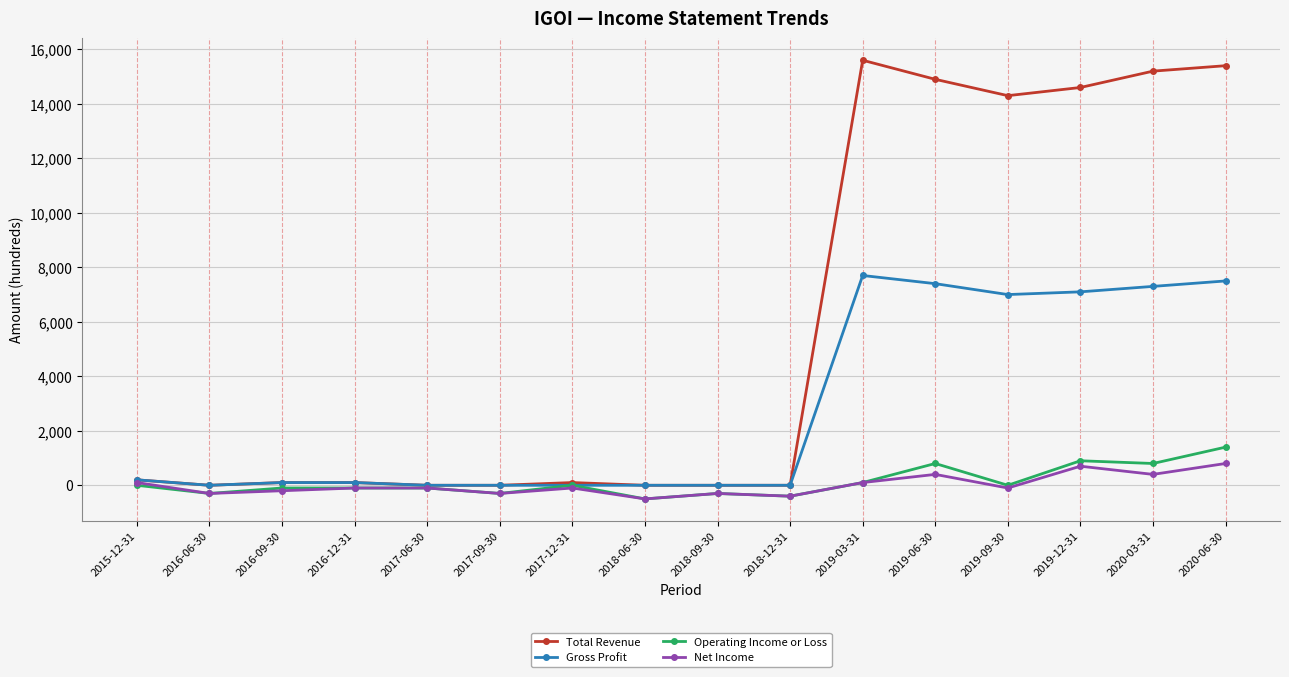

What is the maximum value shown in the chart?

15600